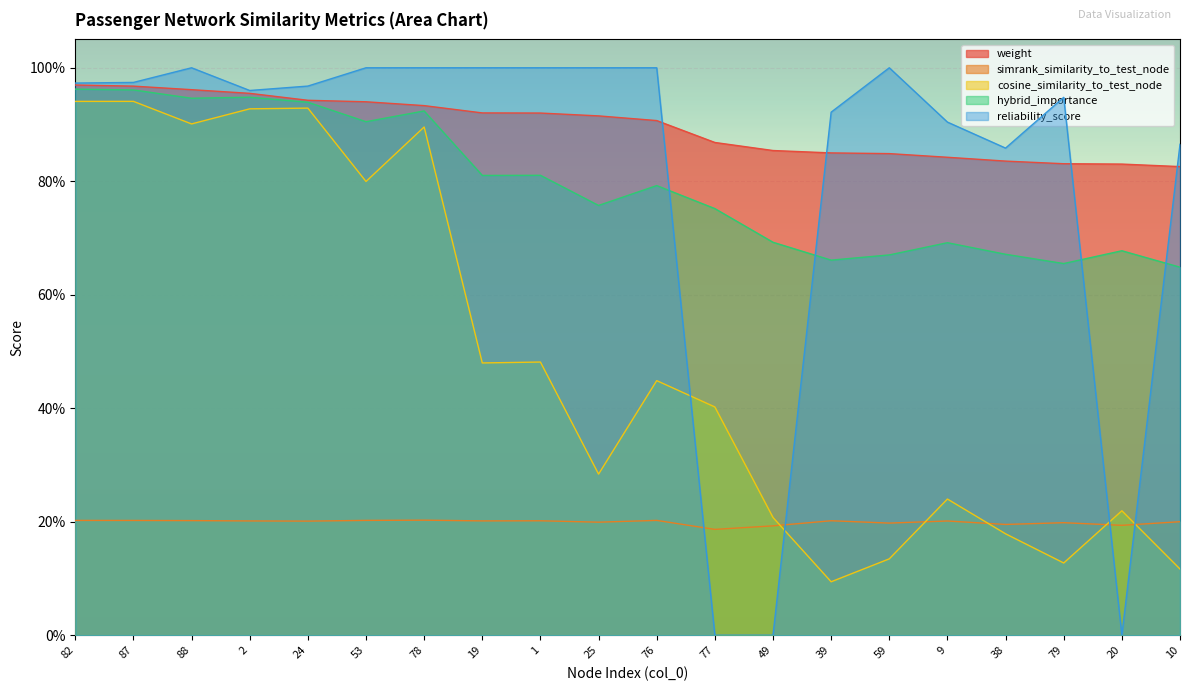

True or false: simrank_similarity_to_test_node and weight intersect in this chart.

False